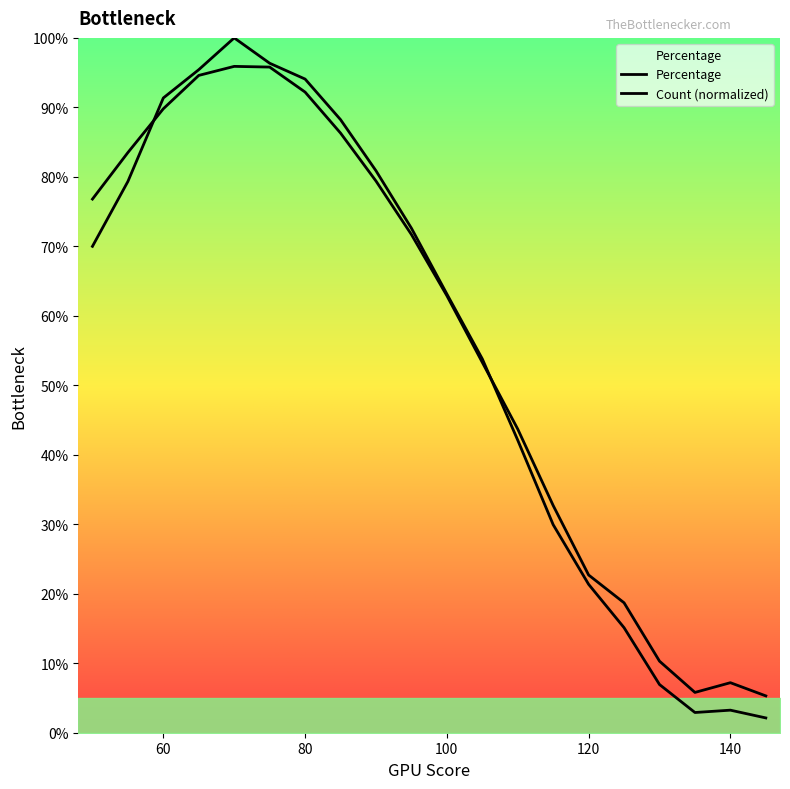

Where is Count nearest to the value 51?

105